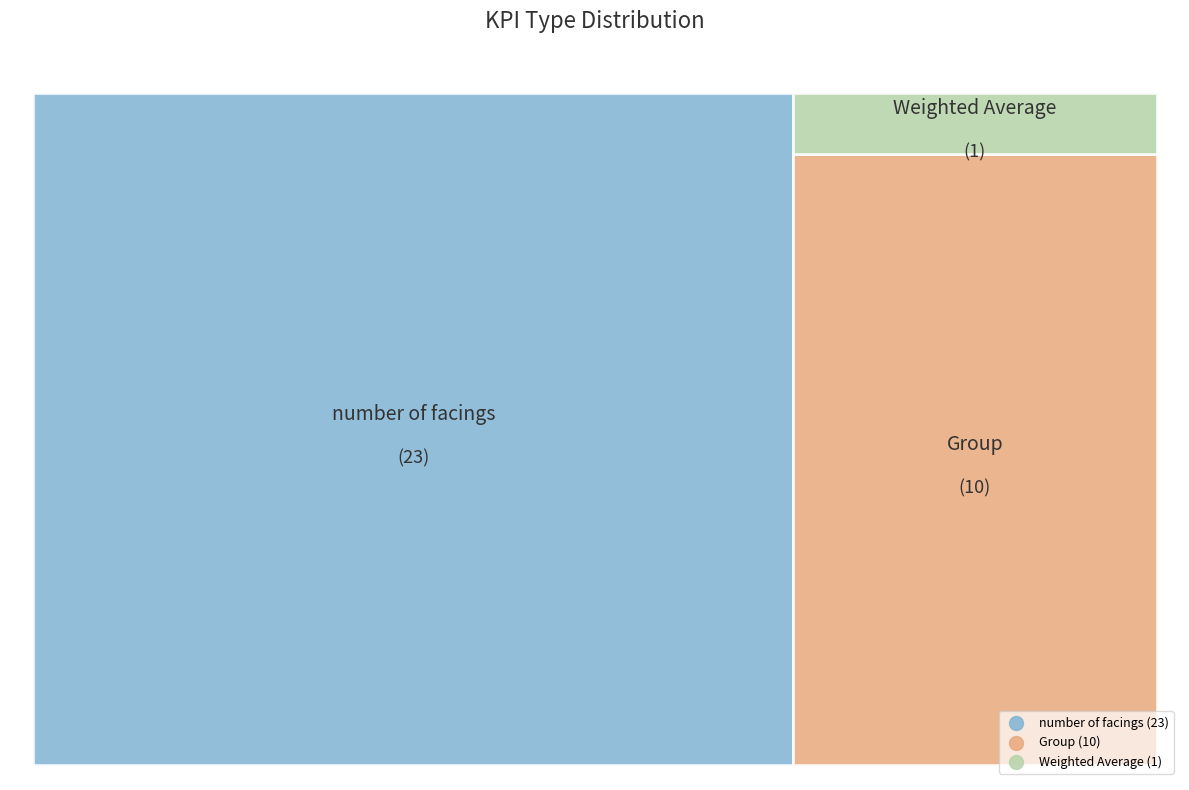

What is the change in value from Weighted Average to number of facings?

+22